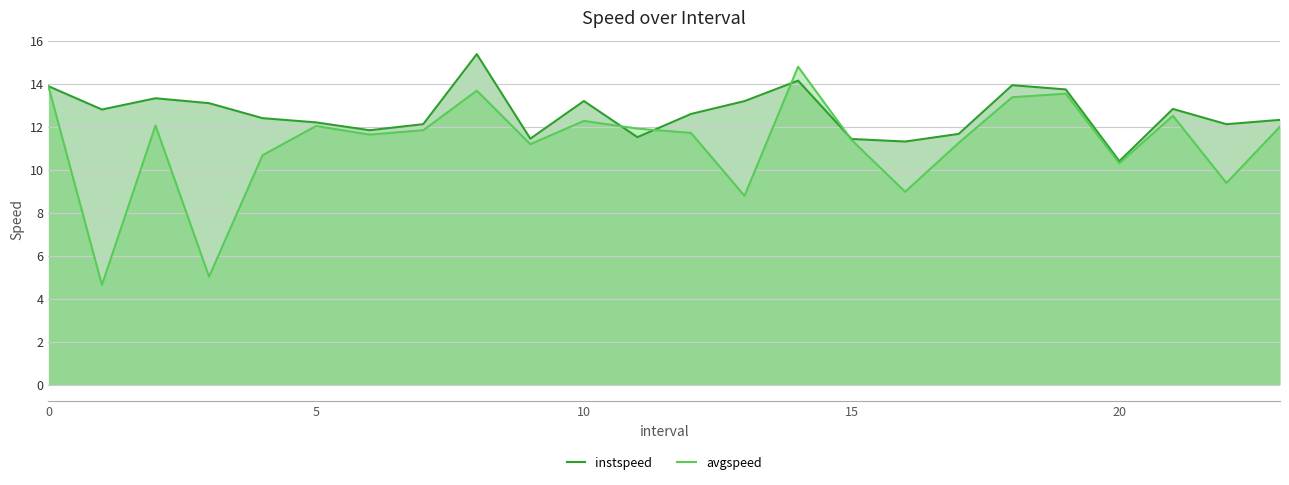

Which has a higher value, 18 or 7?

18